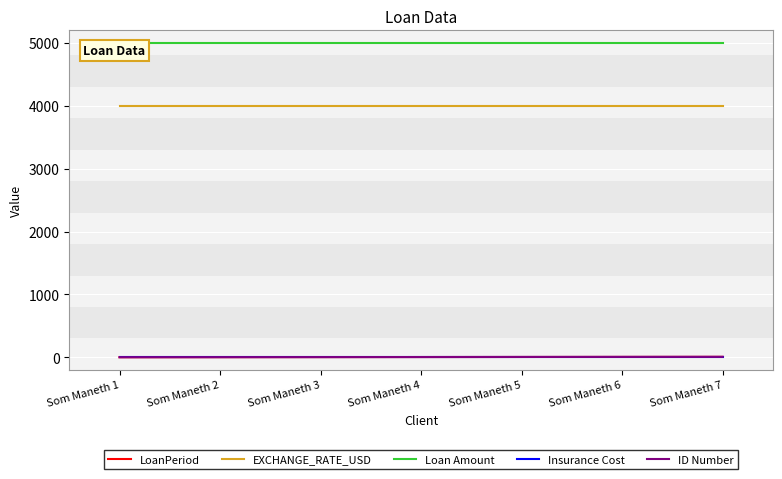

Is this an area chart (filled region under the line)?

No